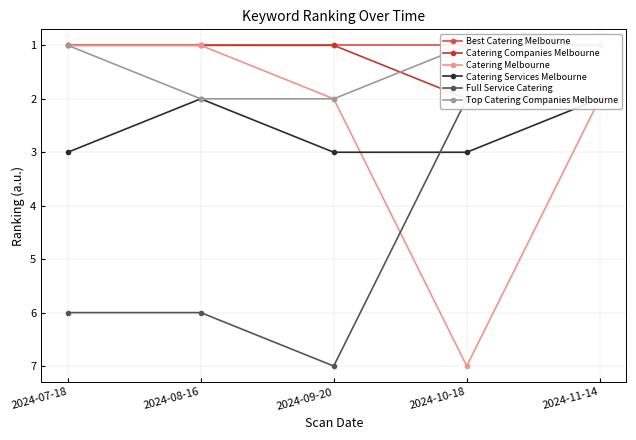

Which series has the largest total across all categories?

Full Service Catering